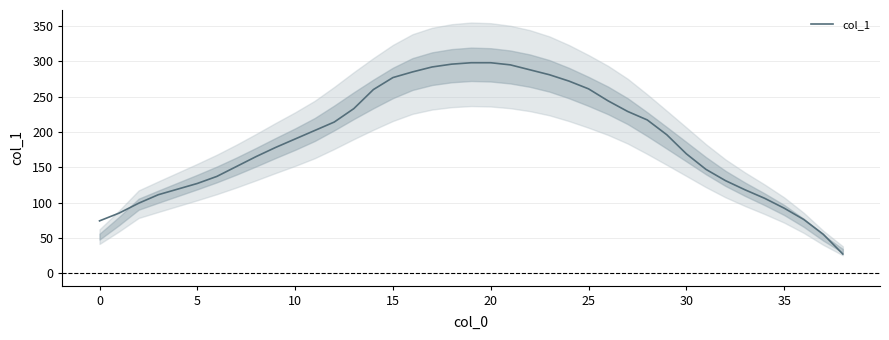

What is the minimum value for col_1?

27